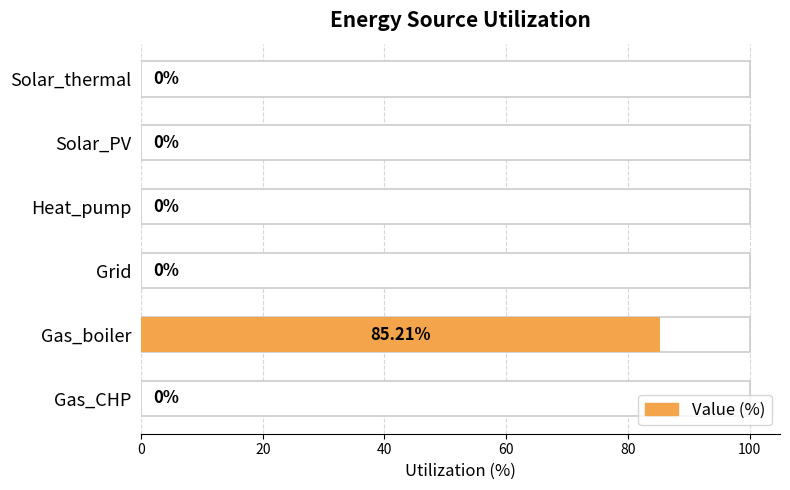

Is it true that the value at Solar_PV is 0.0?

True